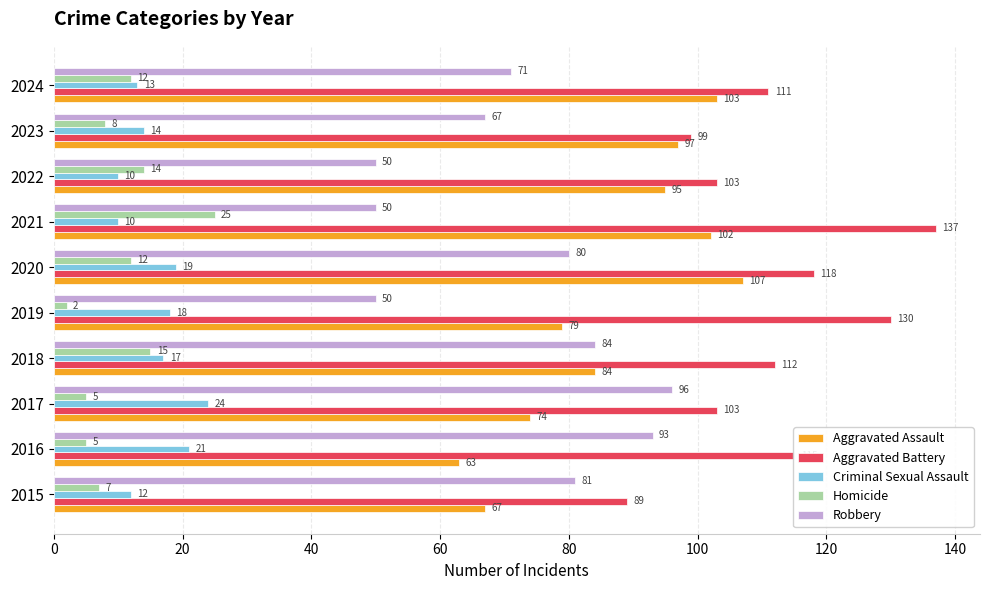

Is it true that Aggravated Assault equals 46 at 2019?

False